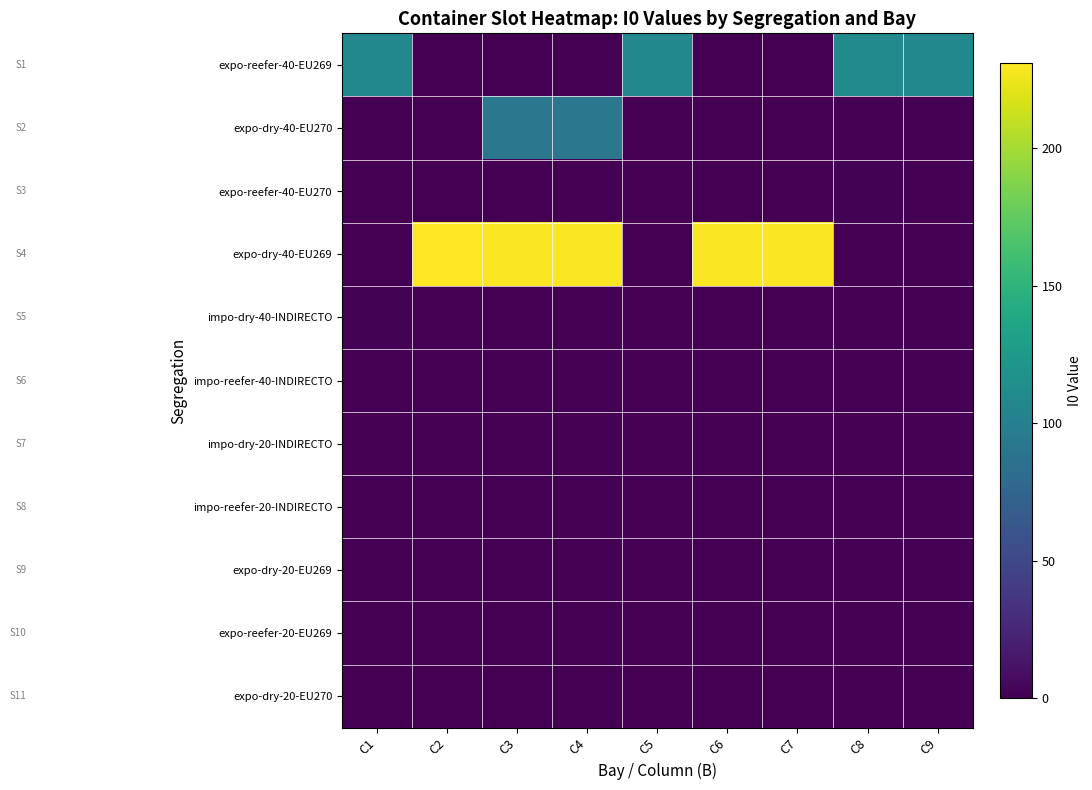

Count the number of data series in this chart.

11